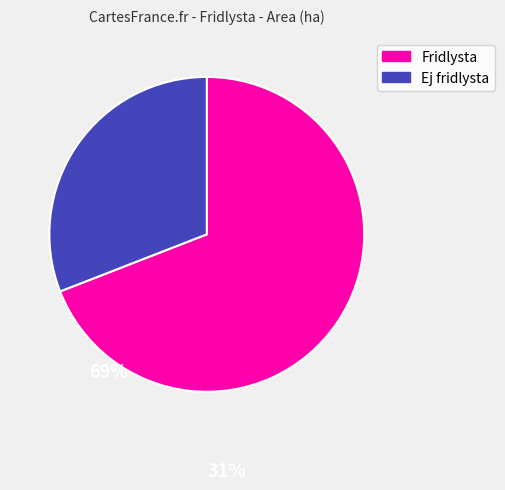

What is the ratio of the value at Ej fridlysta to the value at Fridlysta?

0.4